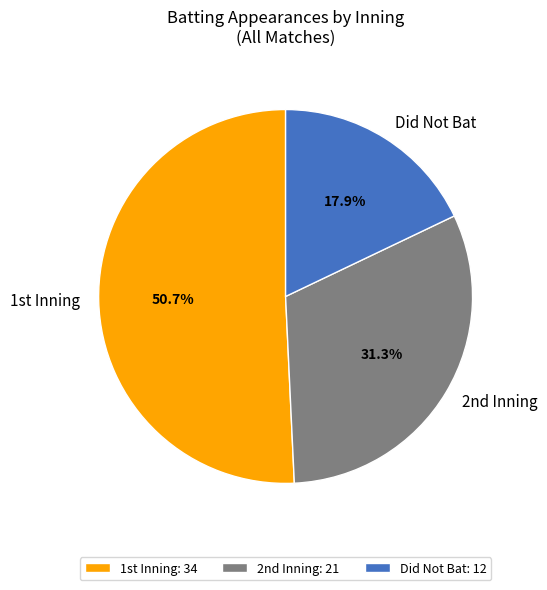

Is there any slice that represents more than half of the pie?

Yes